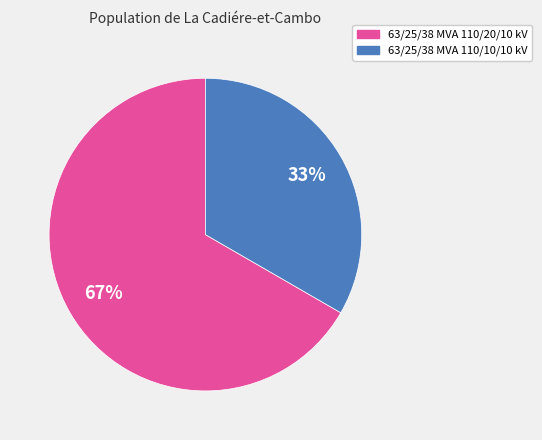

Do 63/25/38 MVA 110/20/10 kV and 63/25/38 MVA 110/10/10 kV together represent more than half of the pie?

Yes